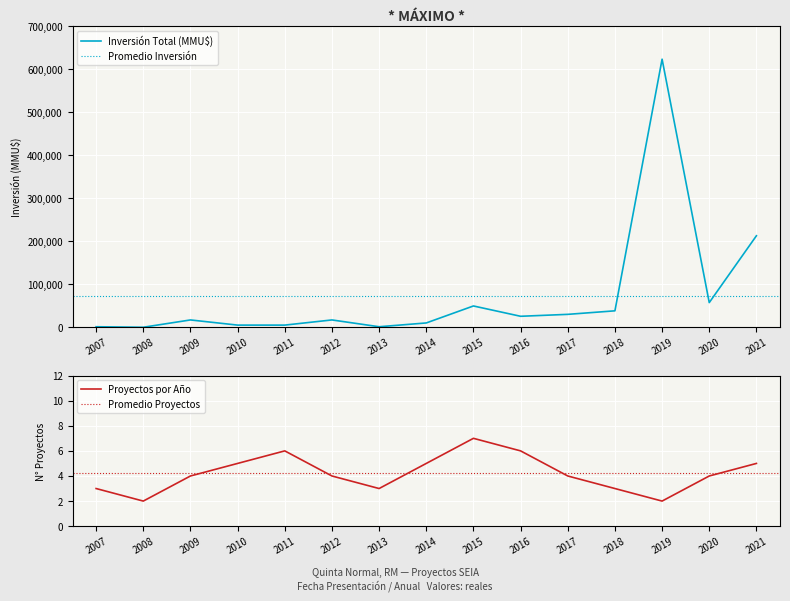

What is the approximate value of Inversión Total (MMU$) at 2017, to the nearest 10?

30000